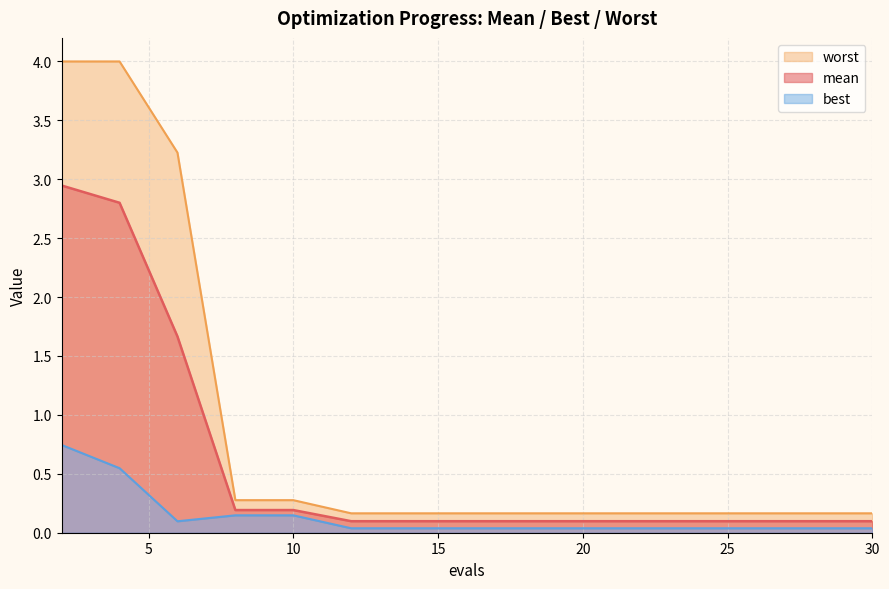

At which label is best closest to 0?

12